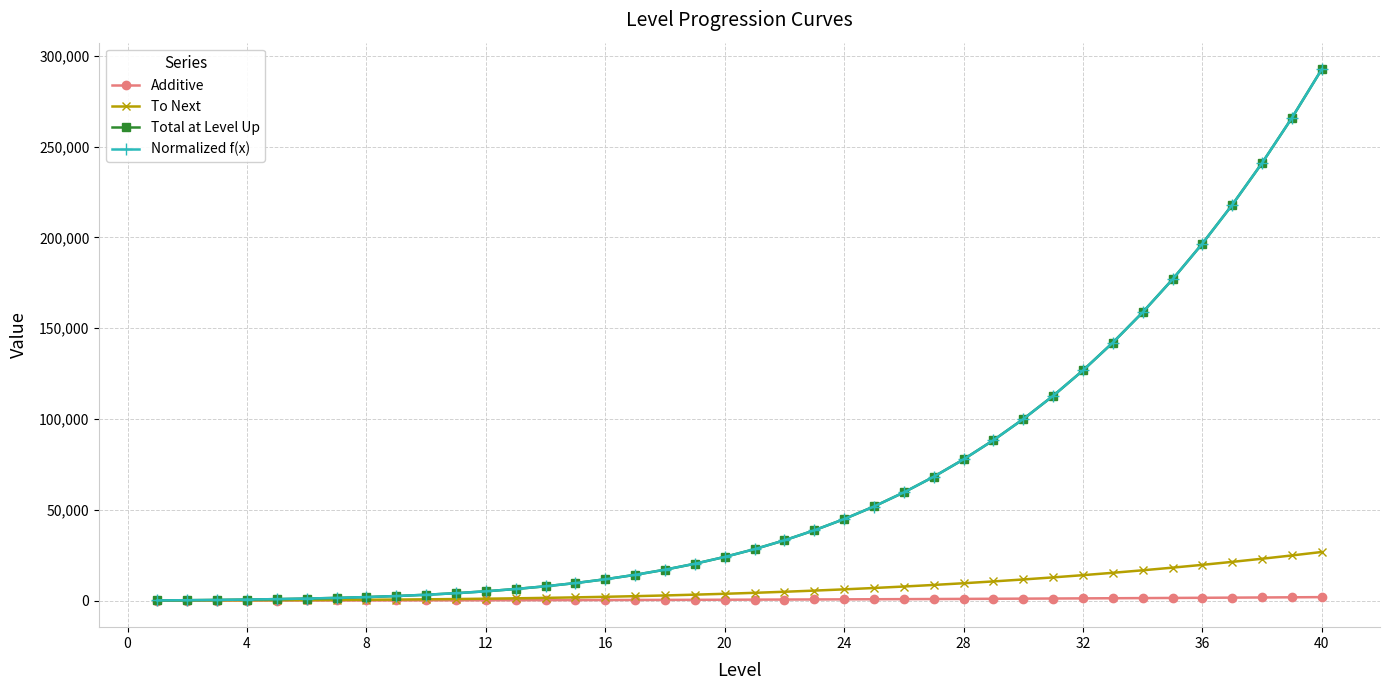

What is the maximum value shown in the chart?

292679